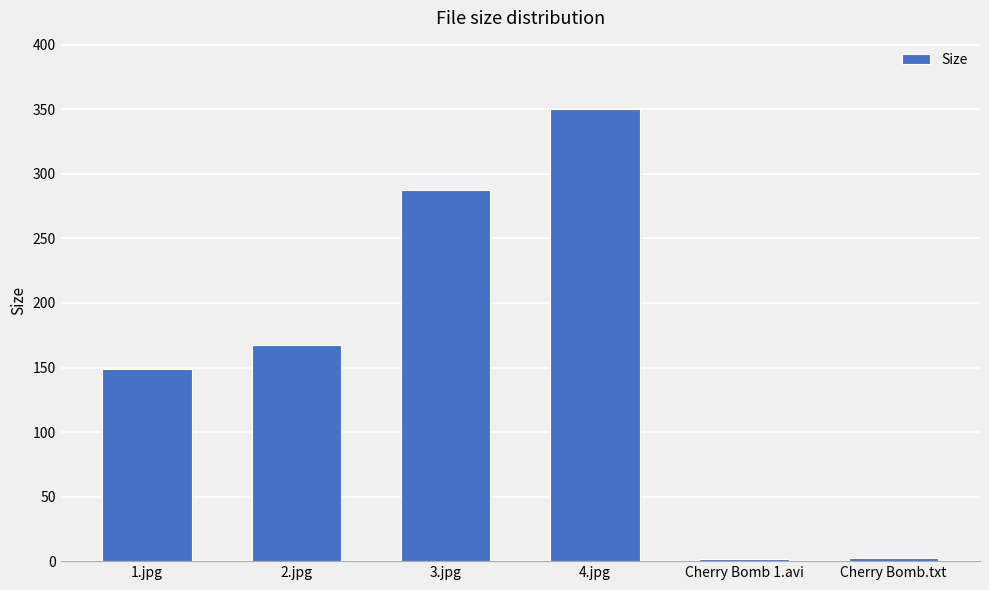

What is the change in value from 1.jpg to 4.jpg?

+201.8